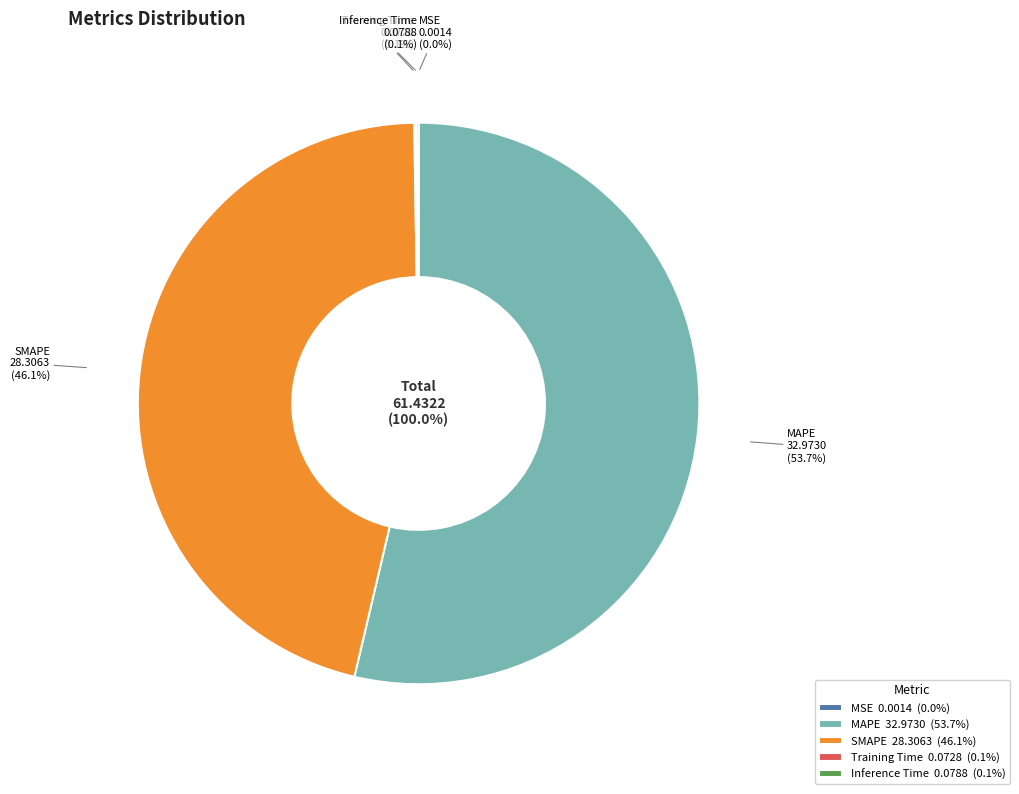

To the nearest percent, what is the difference between the largest and smallest slice percentages?

54%